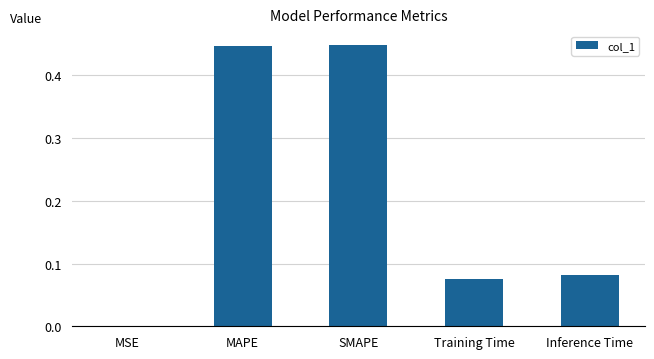

What is the sum of the values at SMAPE and Training Time?

0.5